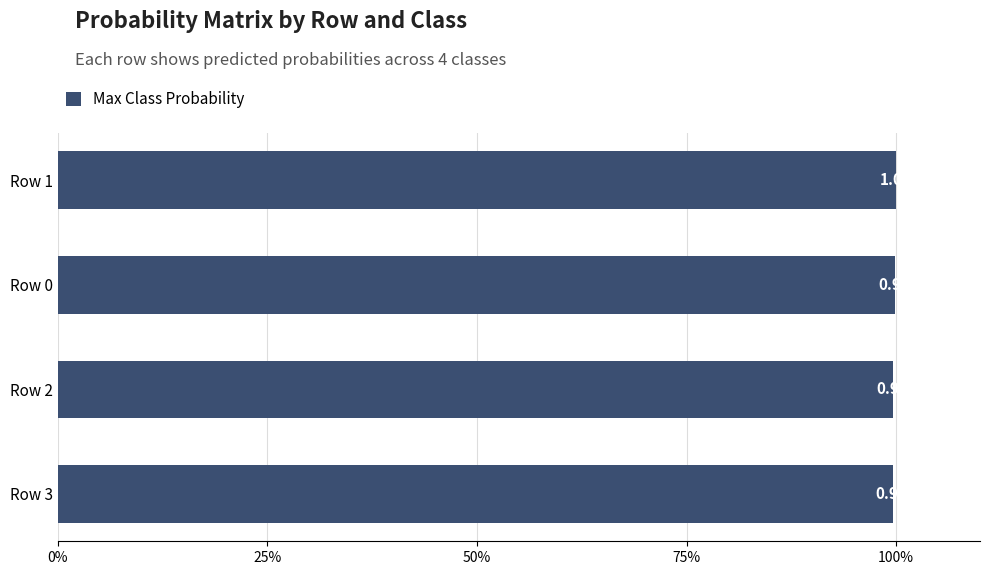

Rank the categories by value from highest to lowest.

Row 1, Row 0, Row 2, Row 3